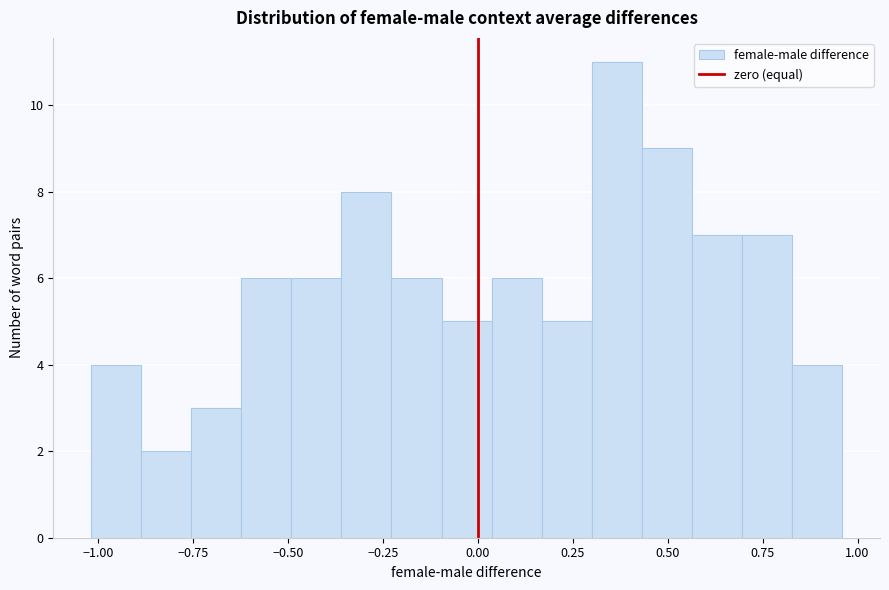

Around what value on the x-axis is the tallest bar? Give the approximate position of its centre, as read against the axis.

0.35